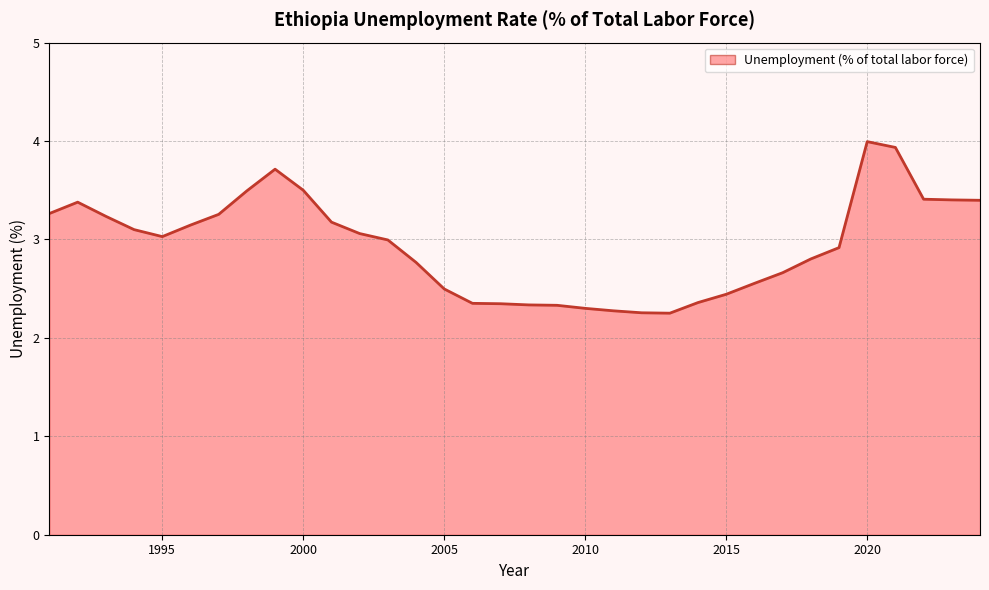

What is the greatest value displayed?

4.0